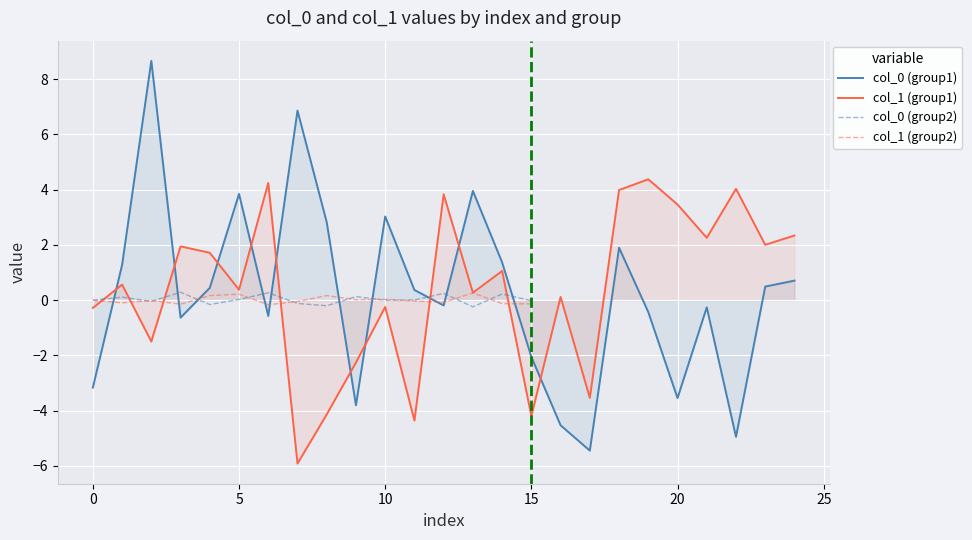

The value of col_1 (group1) at 15 is -4.2. True or false?

True